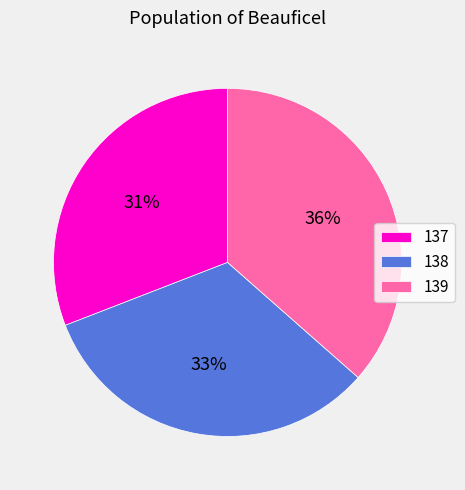

Which has a higher value, 139 or 137?

139